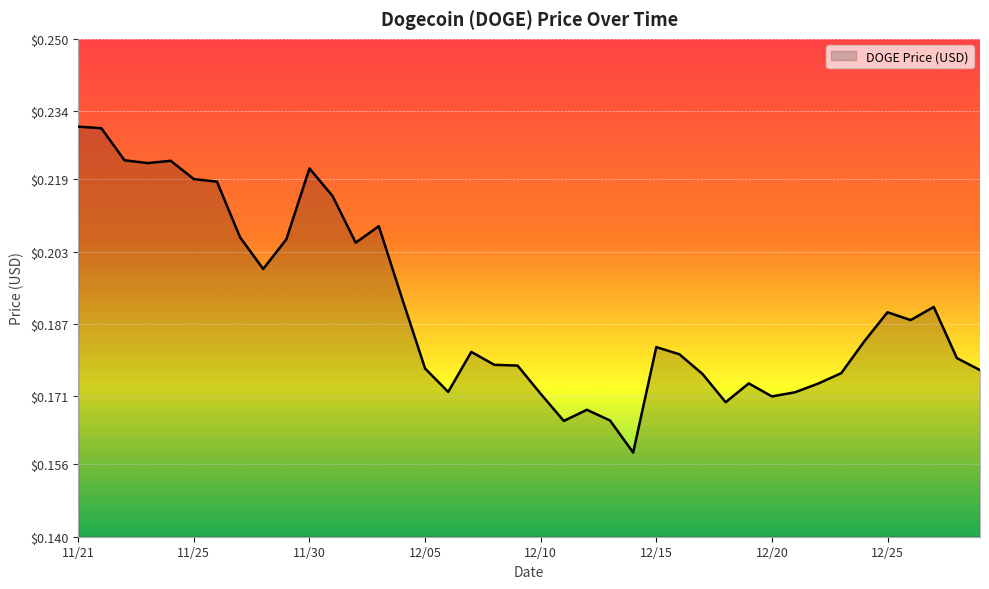

Is this an area chart (filled region under the line)?

Yes